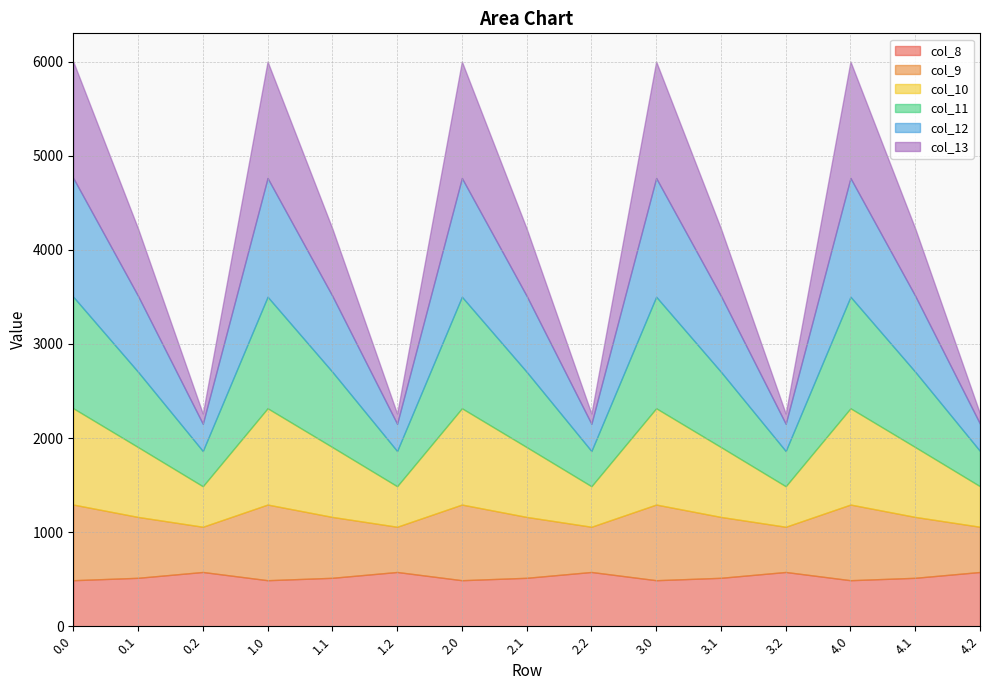

Which series changed the most between 0.1 and 2.0?

col_13